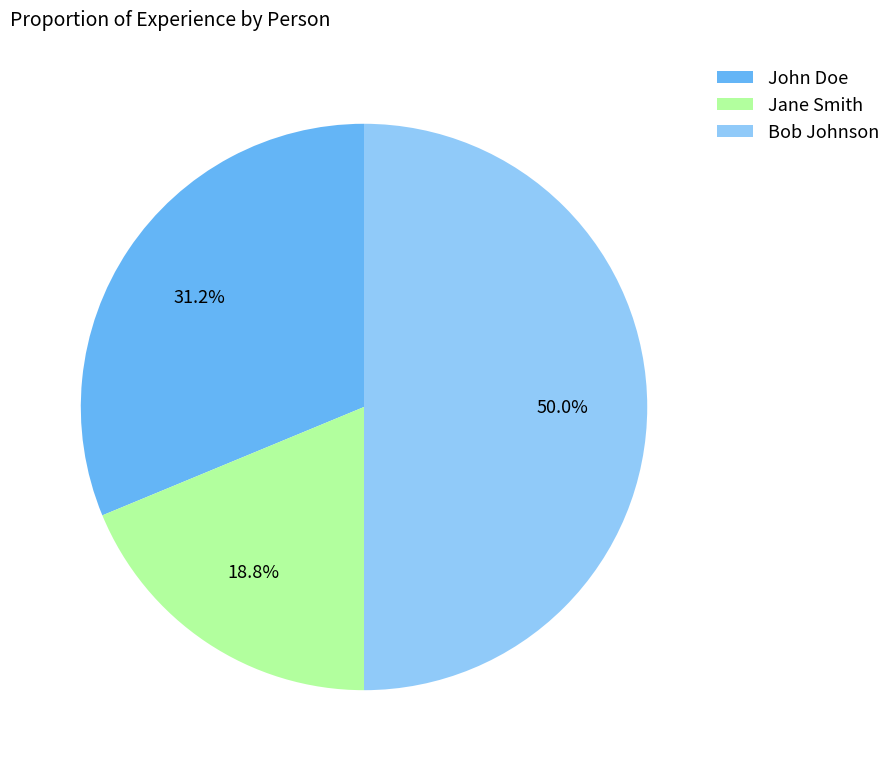

Is Jane Smith the majority of the pie?

No